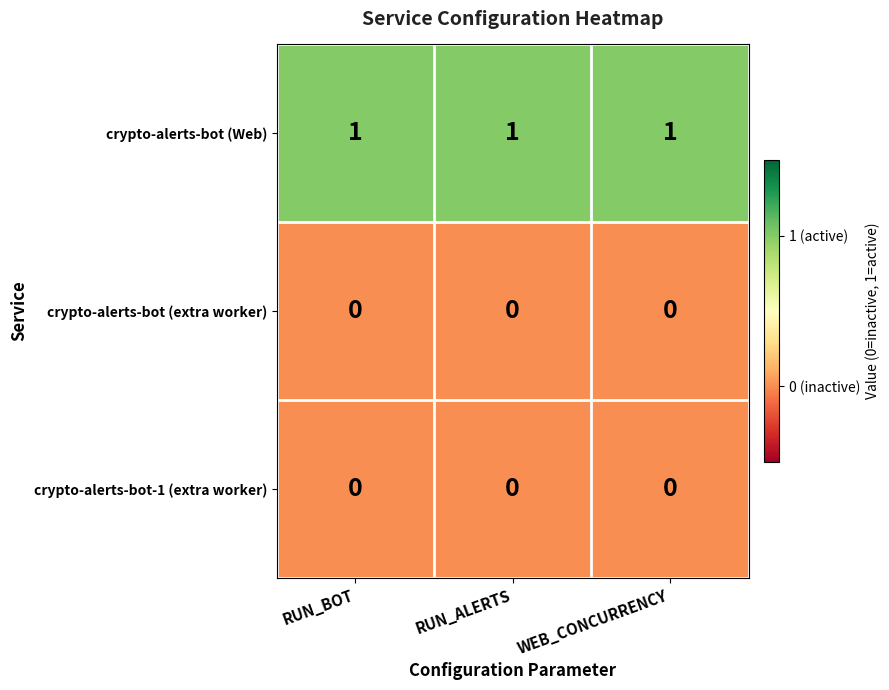

The value of crypto-alerts-bot (Web) at RUN_BOT is 0. True or false?

False